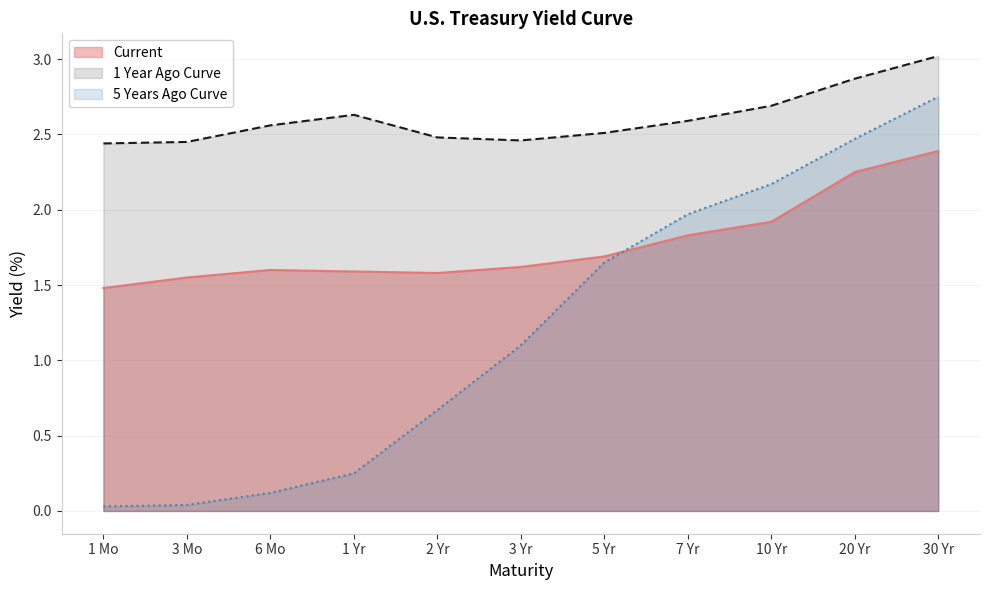

What is the difference between the highest and lowest values at 3 Yr?

1.4